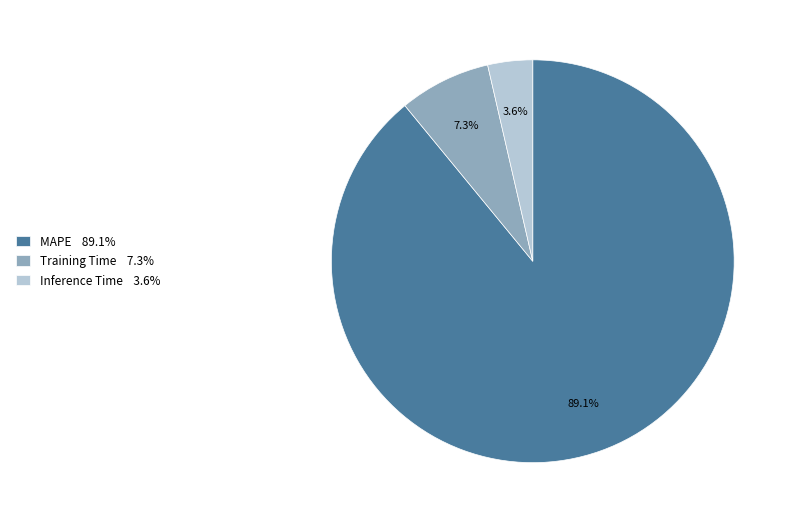

Does Training Time represent more than half of the total?

No